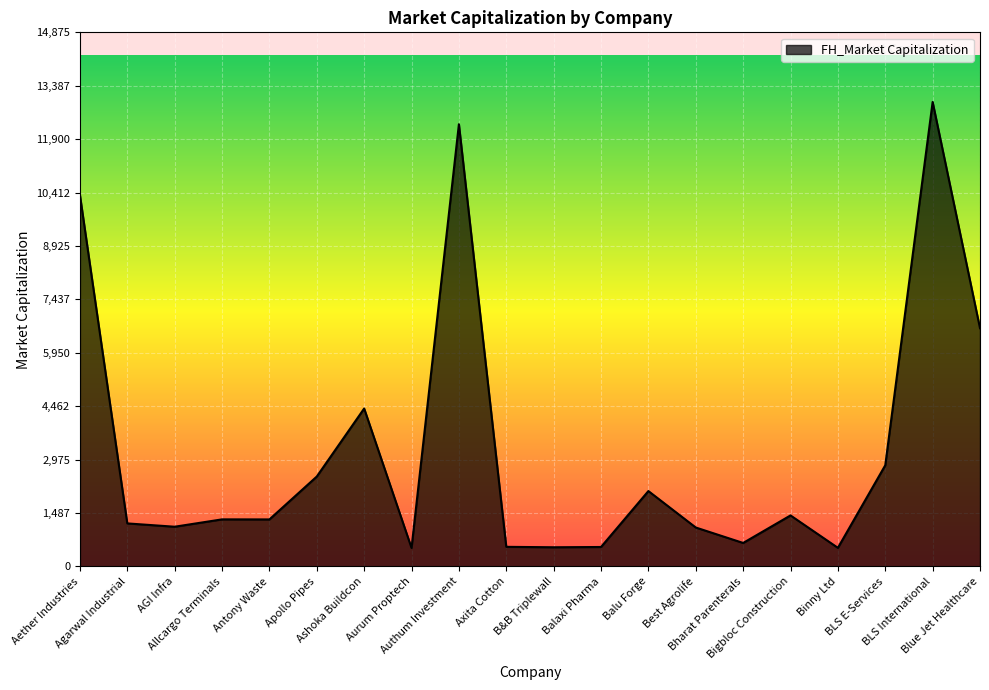

Count the number of data series in this chart.

1